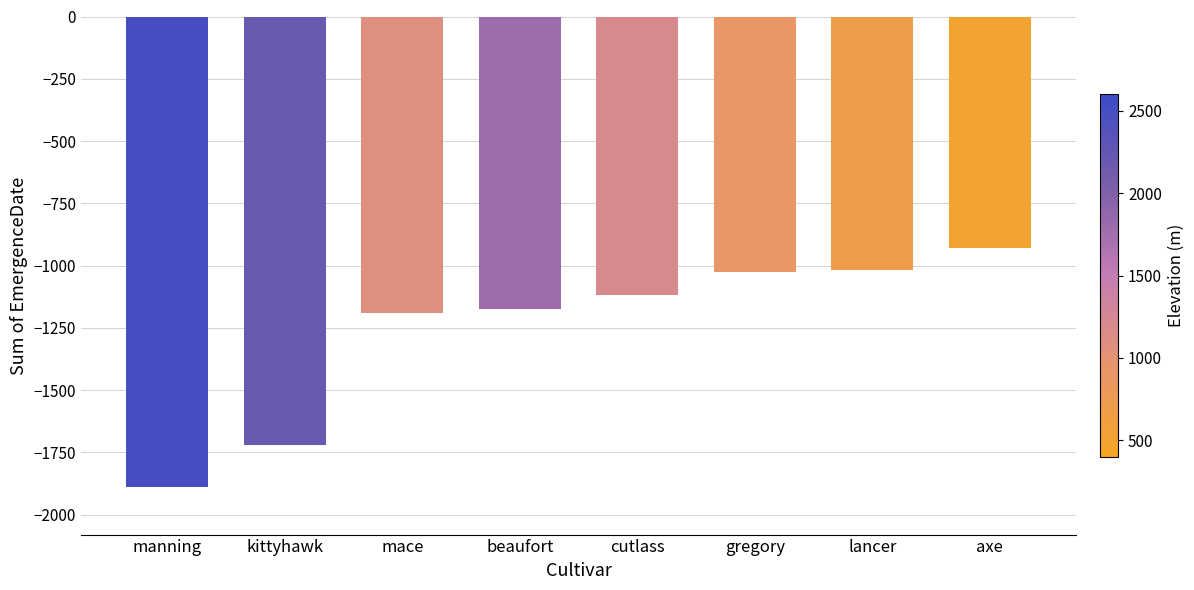

At which label does the data first exceed -1116?

gregory